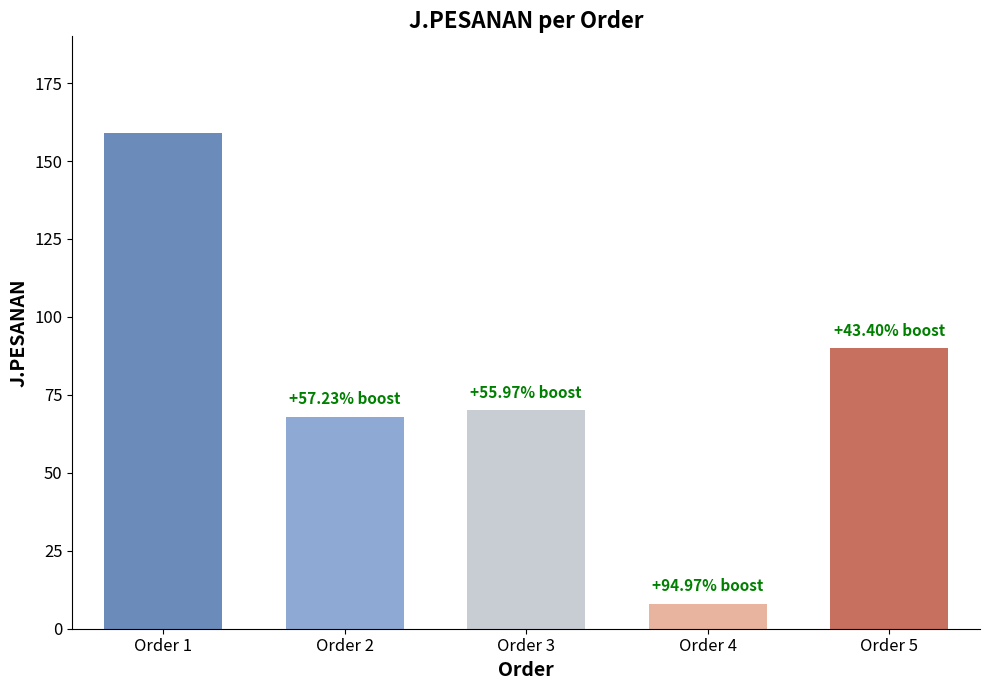

What is the minimum value shown in the chart?

8